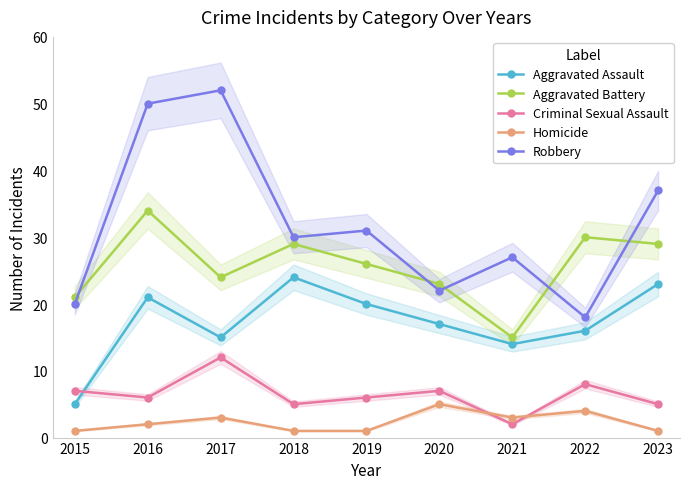

What is the approximate value of Criminal Sexual Assault at 2015, to the nearest 5?

5